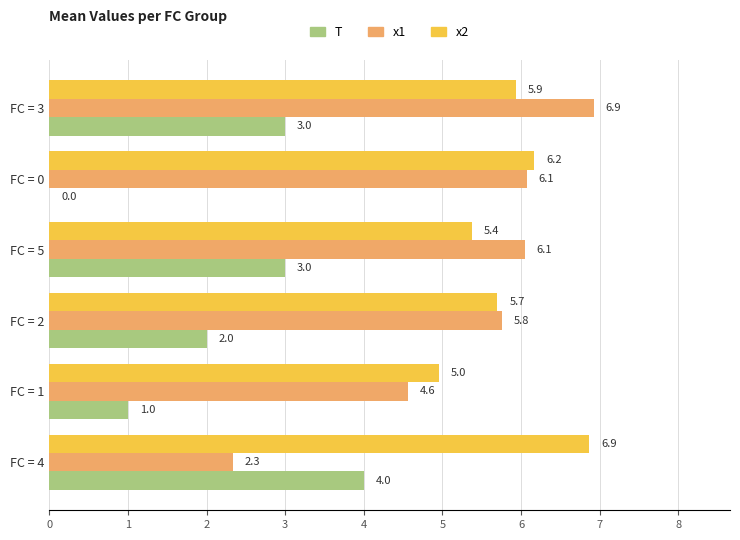

What are all the series names shown in the legend?

T, x1, x2